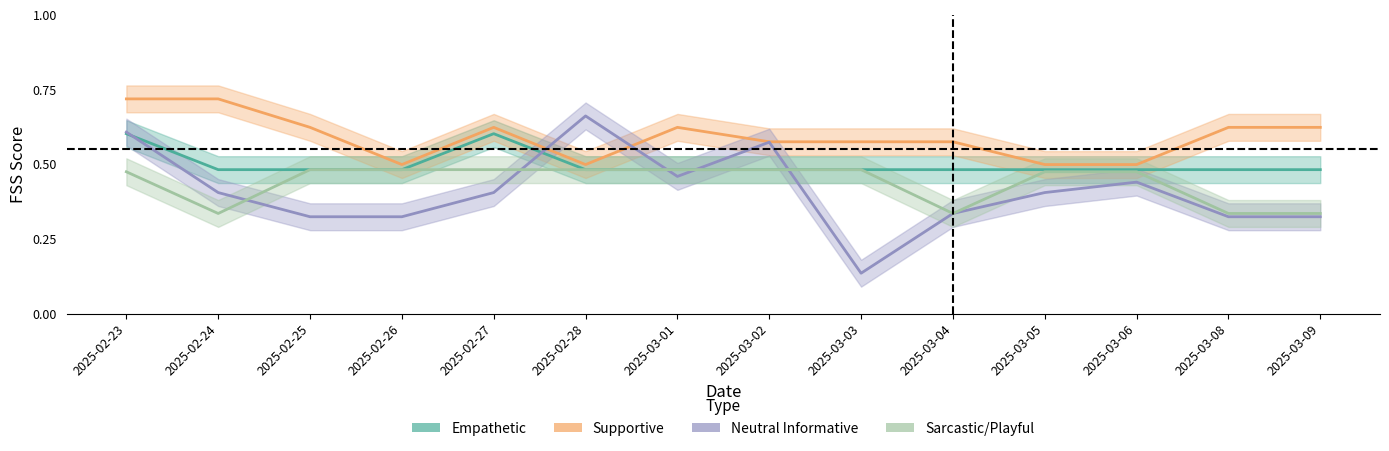

What is the highest value of the Empathetic series?

60.2